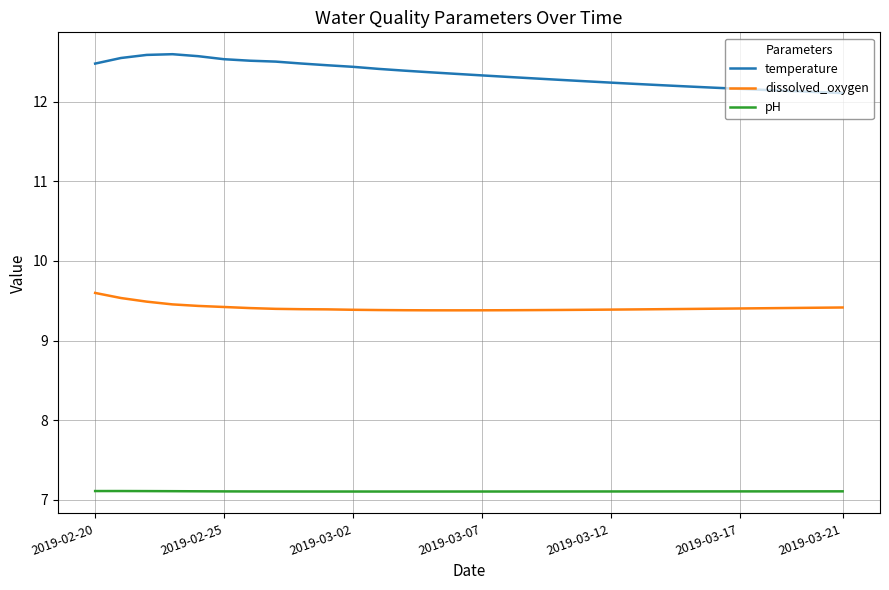

List the series in order of their overall mean, highest first.

temperature, dissolved_oxygen, pH